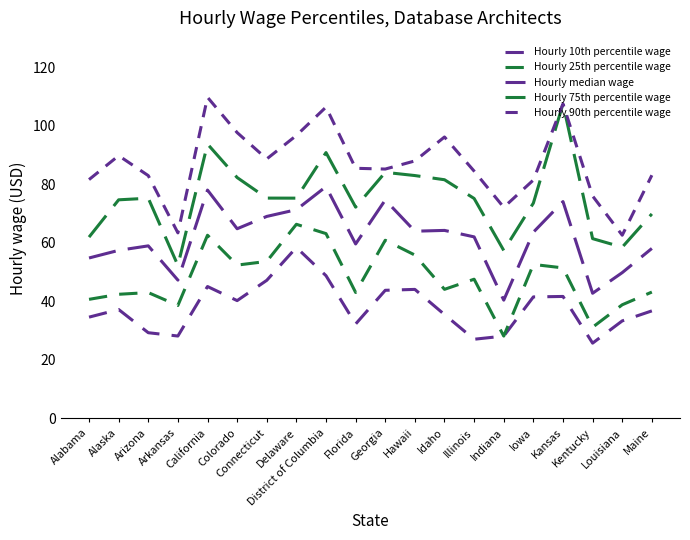

Is it true that Hourly 10th percentile wage equals 6.9 at Louisiana?

False